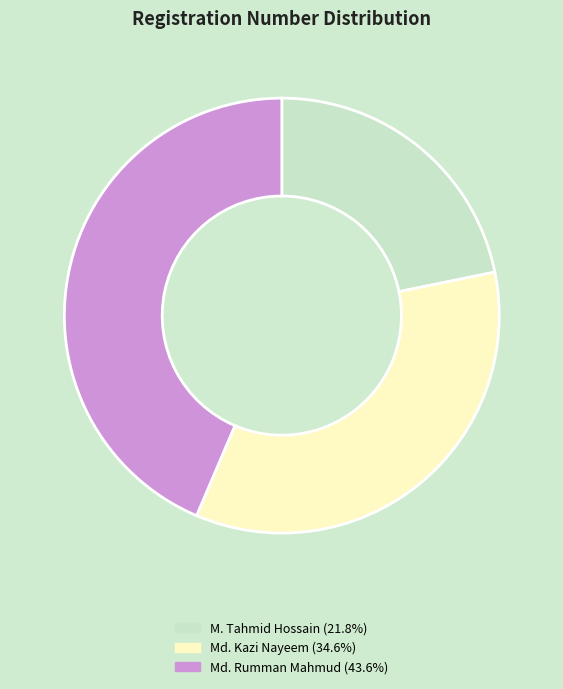

Rank the categories by value from highest to lowest.

Md. Rumman Mahmud, Md. Kazi Nayeem, M. Tahmid Hossain